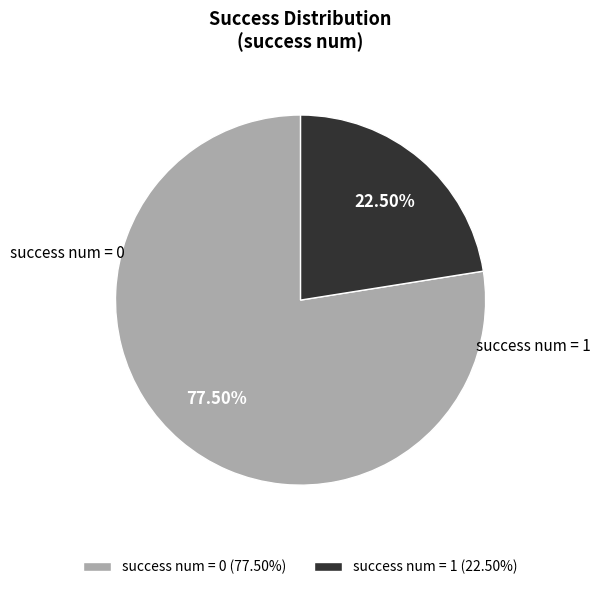

To the nearest percent, what is the difference between the success num = 1 and success num = 0 slice percentages?

55%